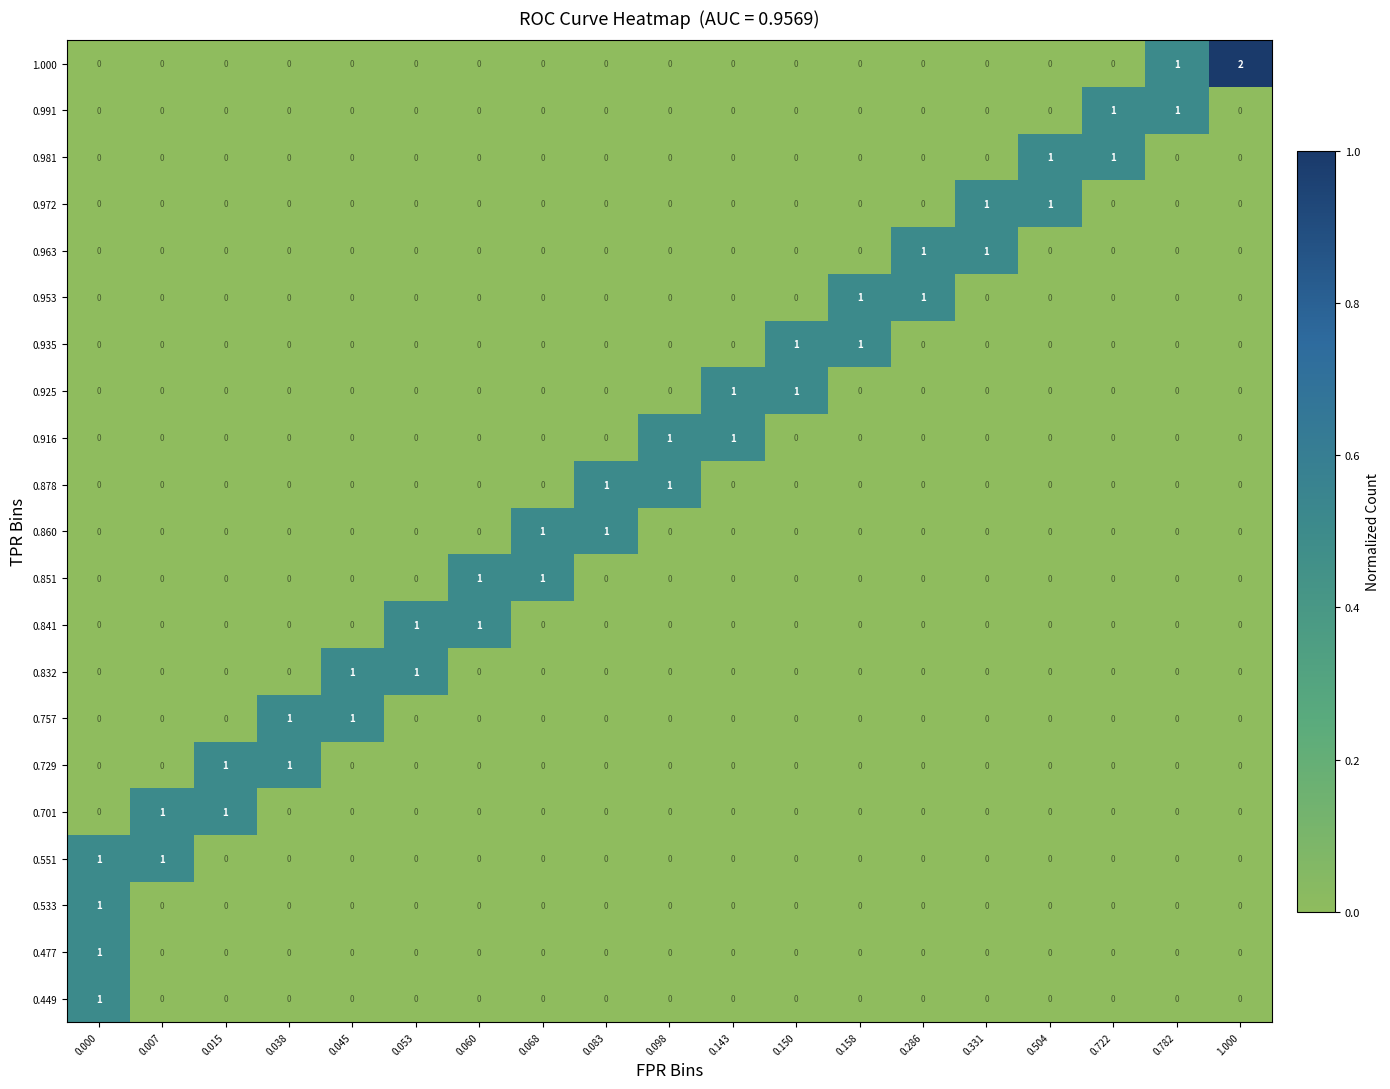

Which series has the largest total across all categories?

1.000